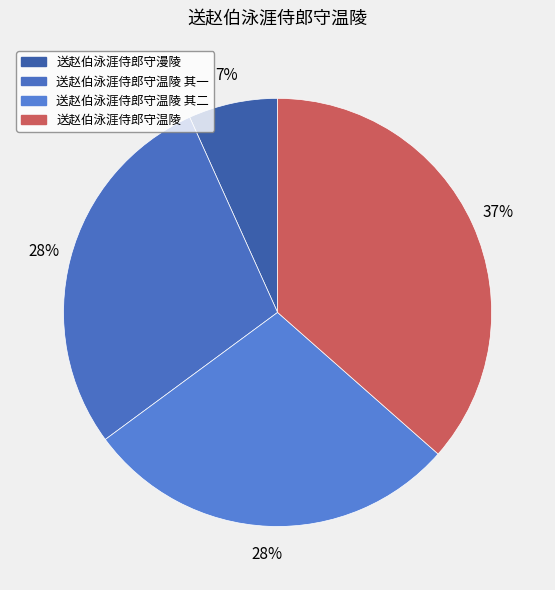

Count the number of slices in the pie.

4